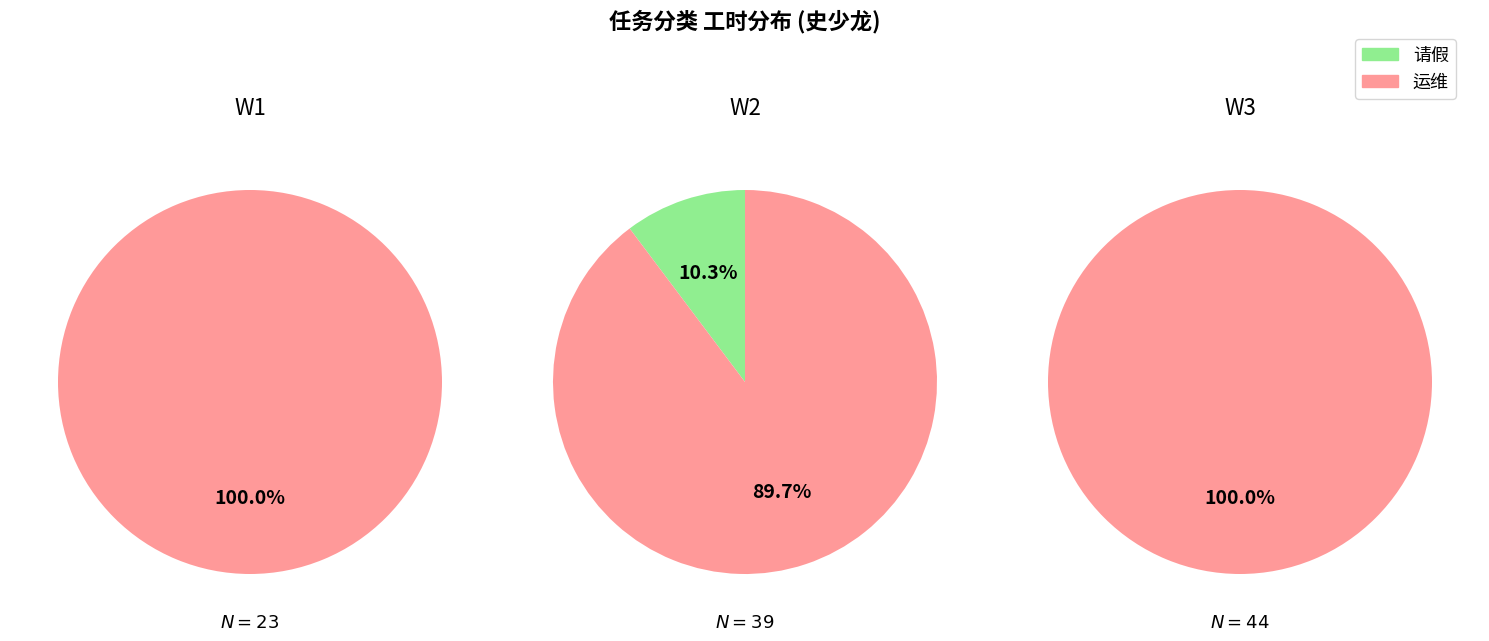

To the nearest percent, what percentage of the pie is W2?

100%